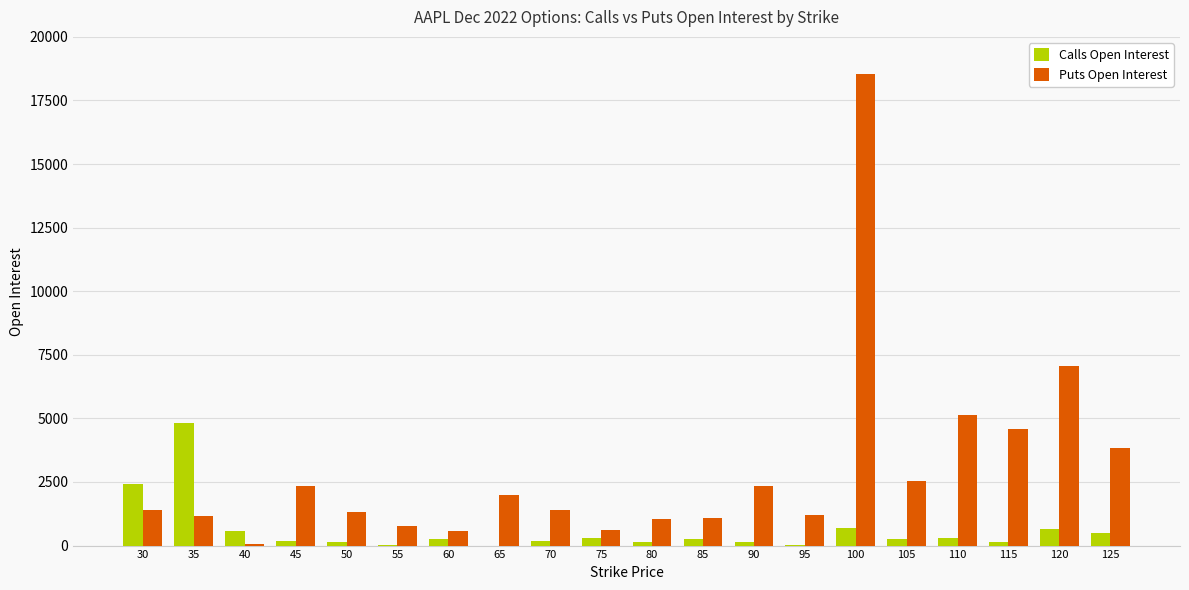

At which category does the chart reach its peak across all series?

100